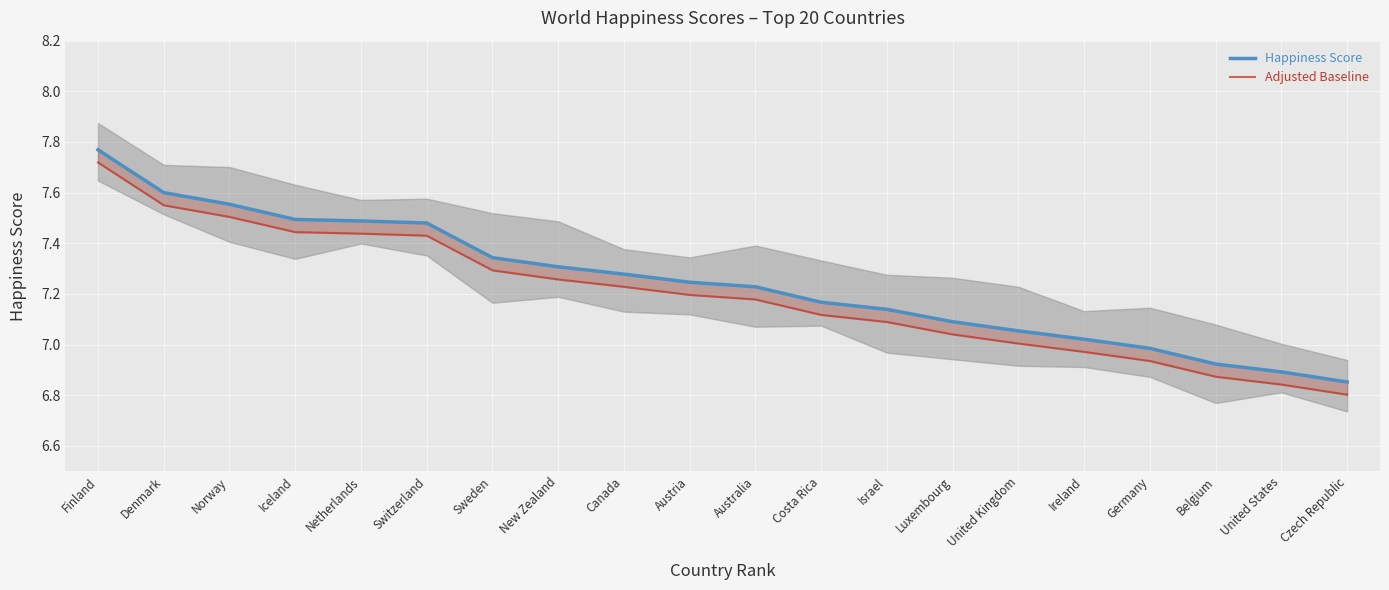

True or false: Adjusted Baseline and Happiness Score cross at least once.

False